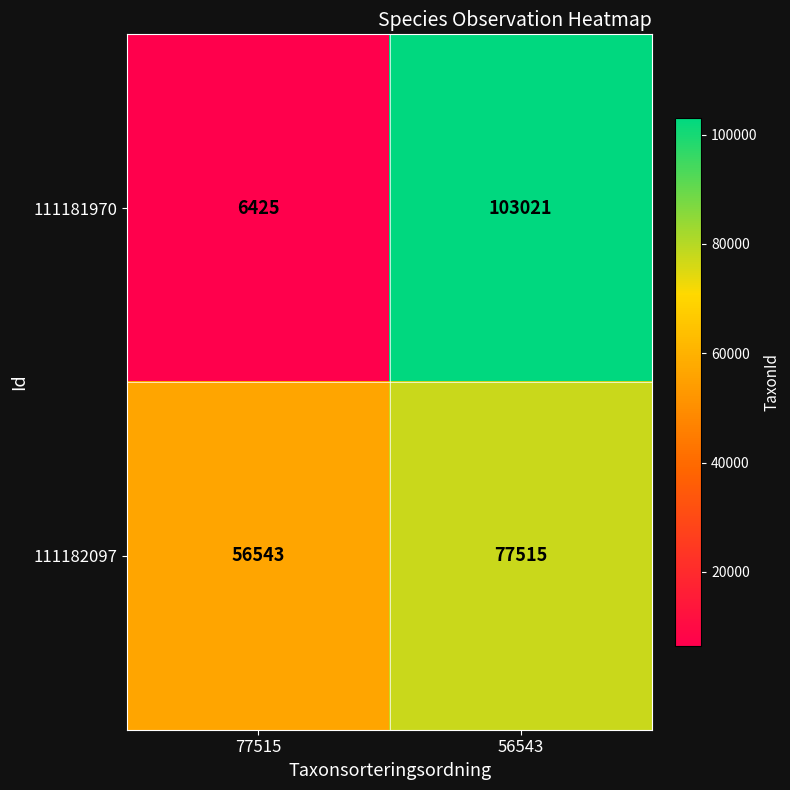

What is the maximum value shown in the chart?

103021